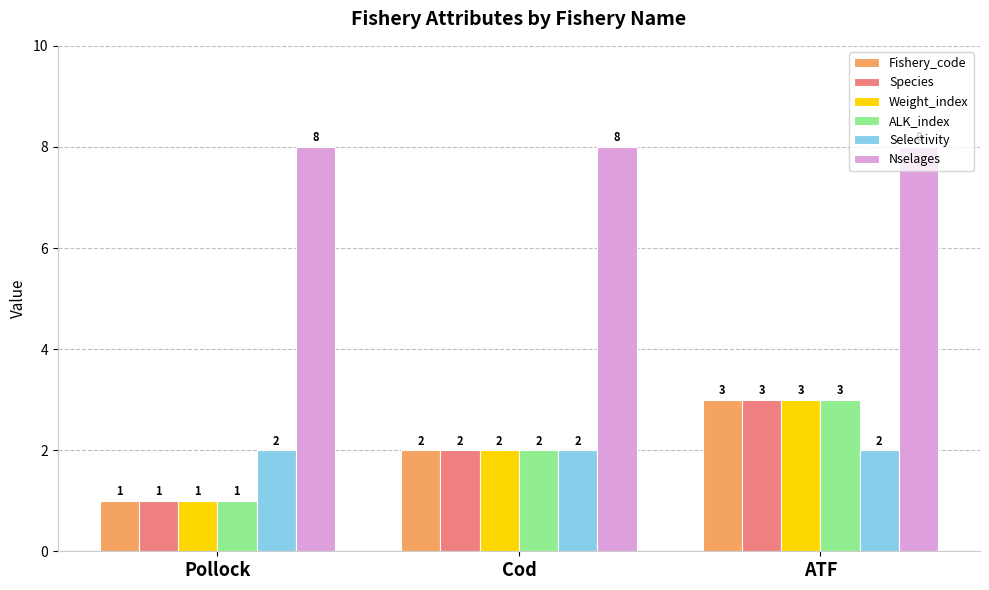

What is the sum of the Species values at Cod and ATF?

5